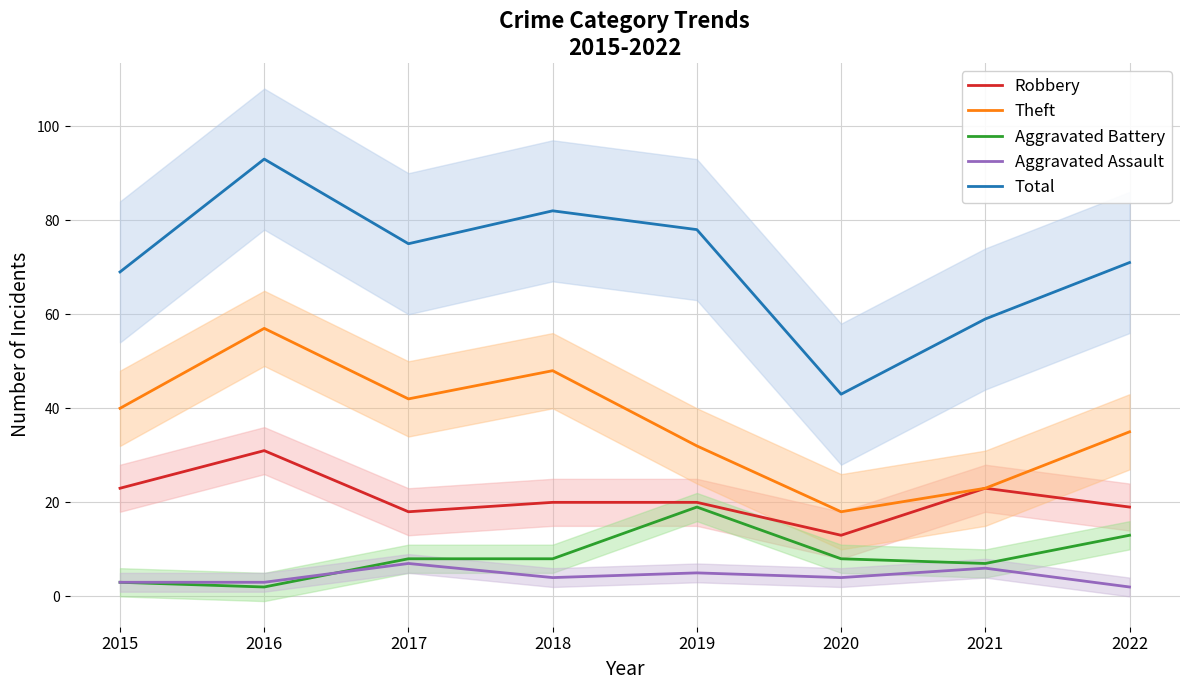

What is the average value of the Aggravated Assault series?

4